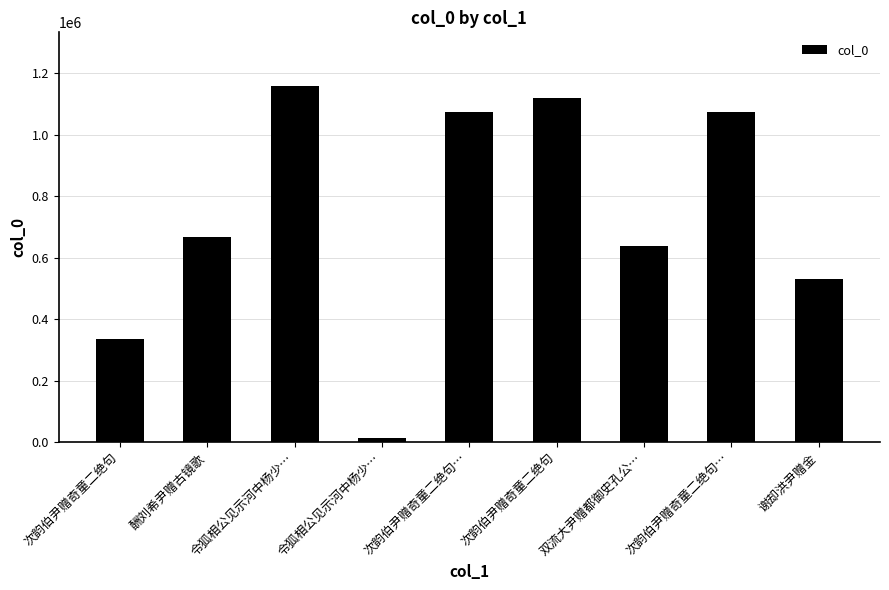

What is the label of the 7th bar from the left?

双流大尹赠都御史孔公…